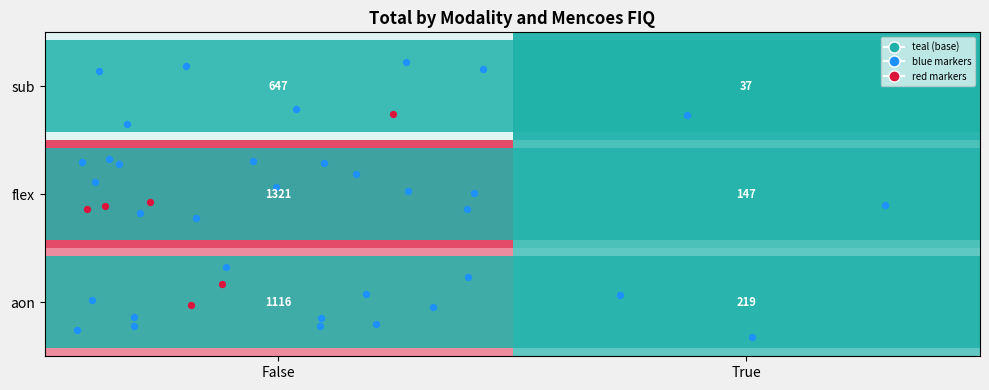

What is the approximate value of aon at False, to the nearest 10?

1120